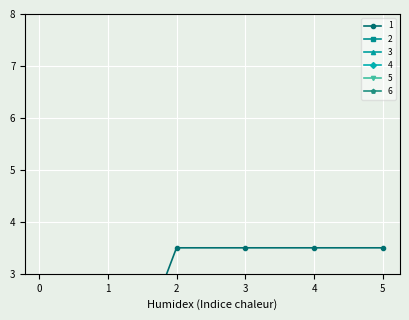

Which series changed the most between 3 and 4?

1